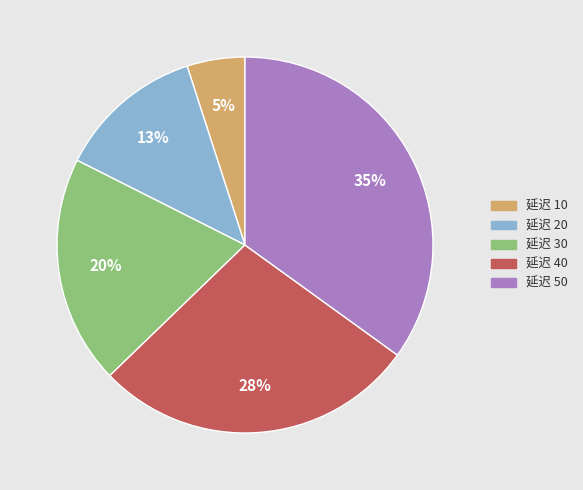

Do 延迟 40 and 延迟 20 together represent more than half of the pie?

No